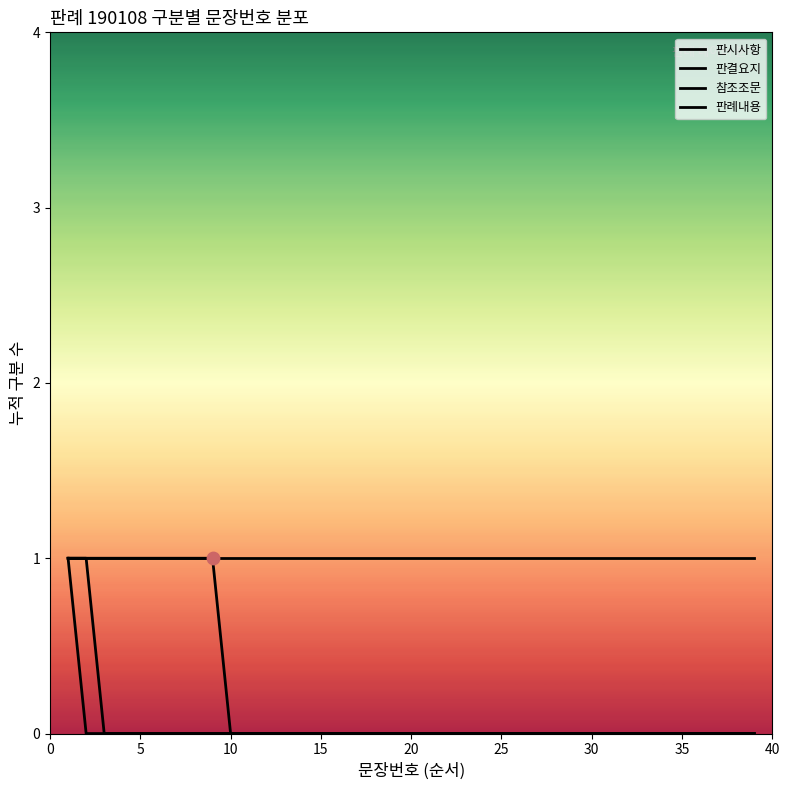

Is the value of 판시사항 at 35 greater than the value of 판례내용 at 20?

No